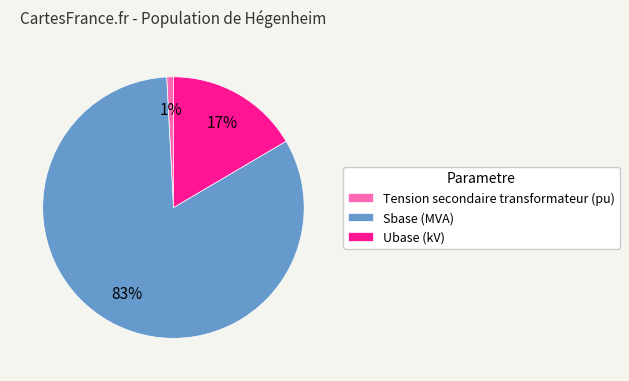

Is Ubase (kV) the majority of the pie?

No